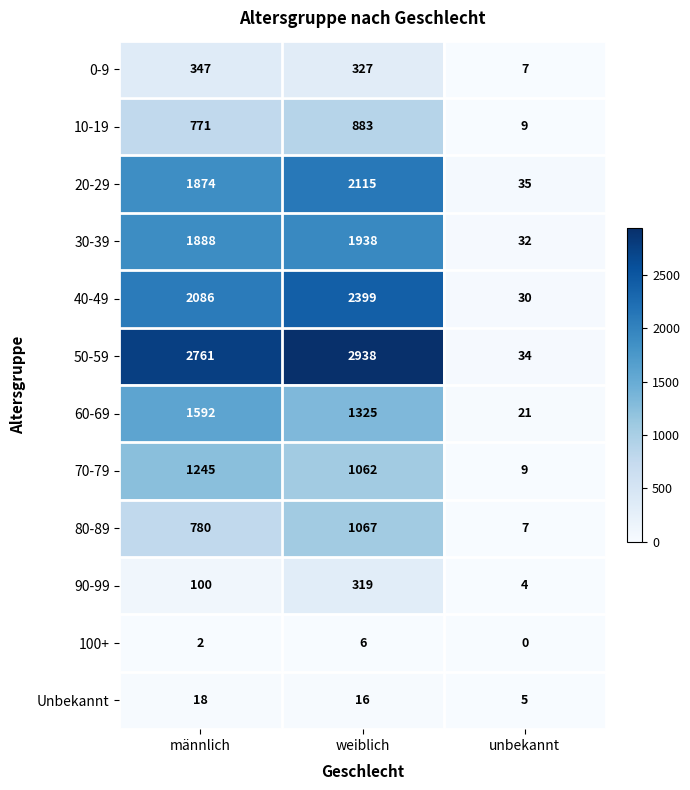

Which series changed the most between männlich and weiblich?

40-49